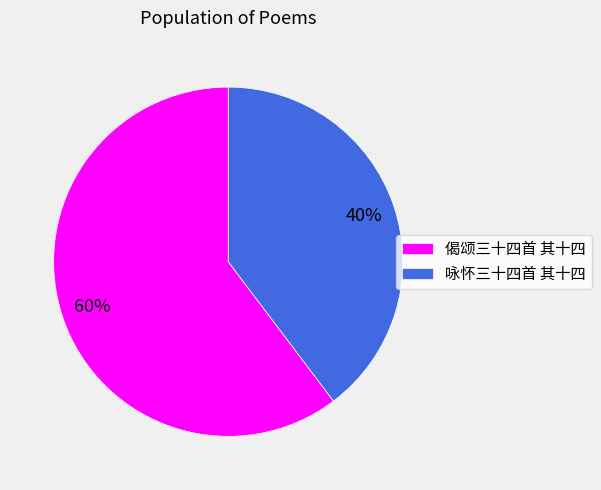

To the nearest percent, what is the combined percentage of 偈颂三十四首 其十四 and 咏怀三十四首 其十四?

100%